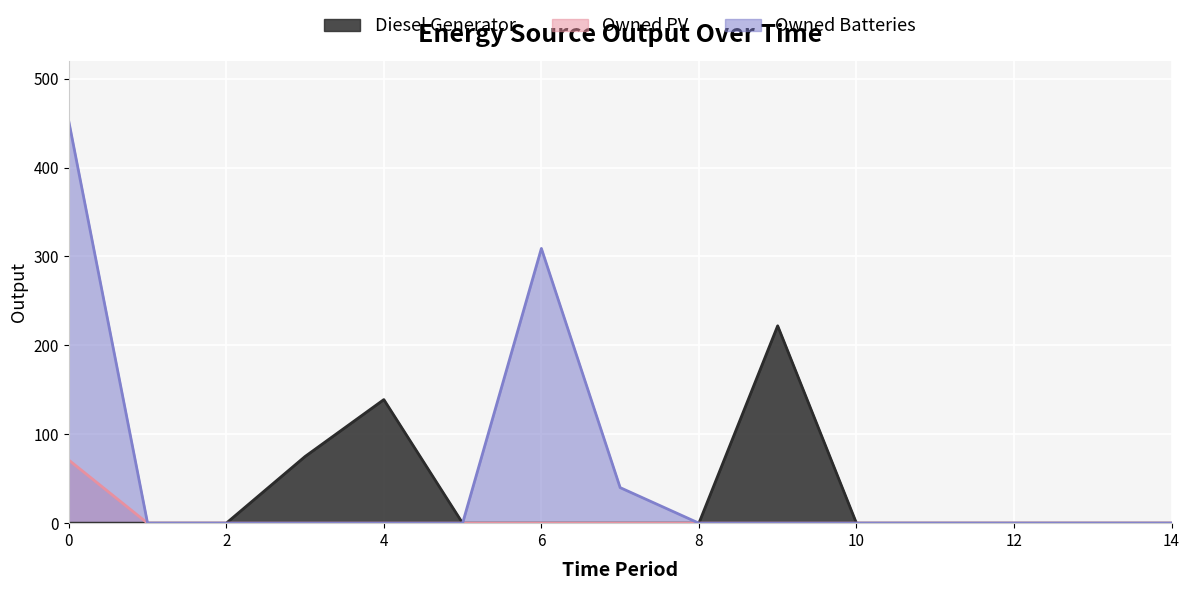

Where is Owned PV nearest to the value 35?

1